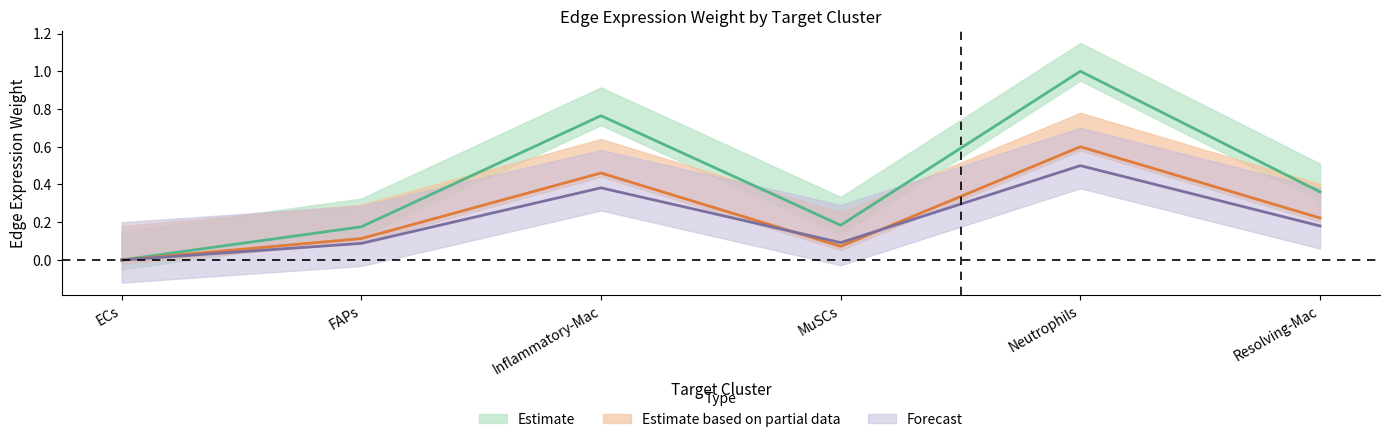

At how many categories does at least one series exceed 0?

5